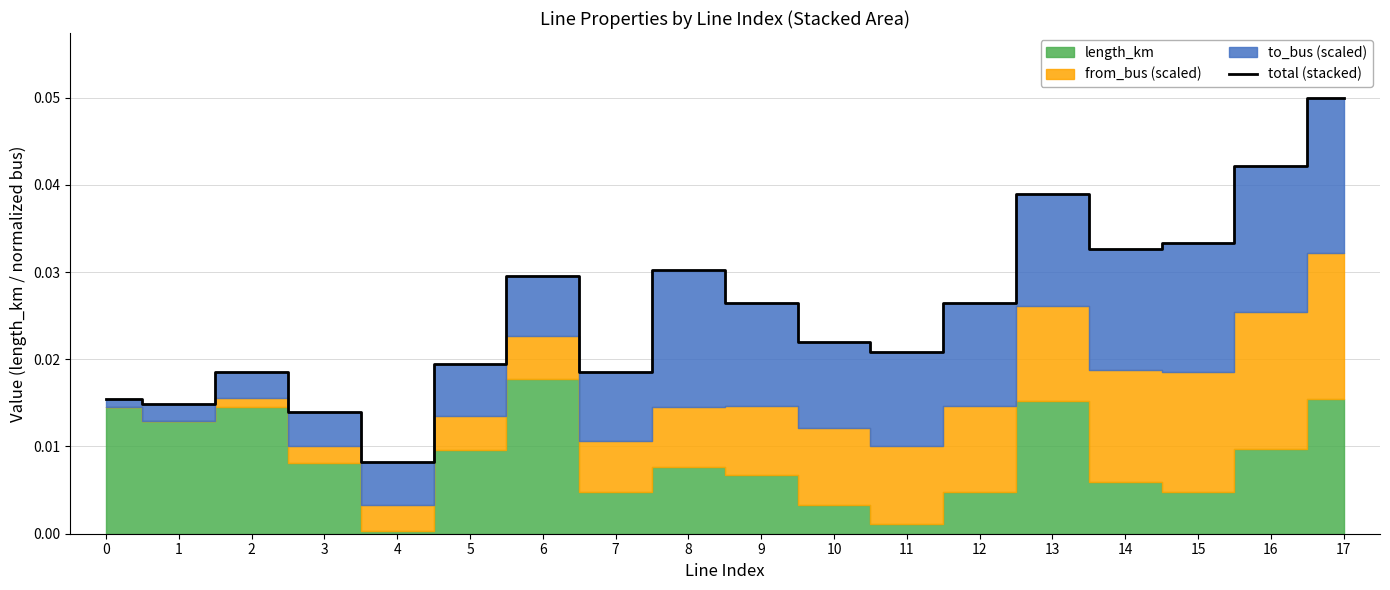

At which label is total (stacked) closest to 0?

4